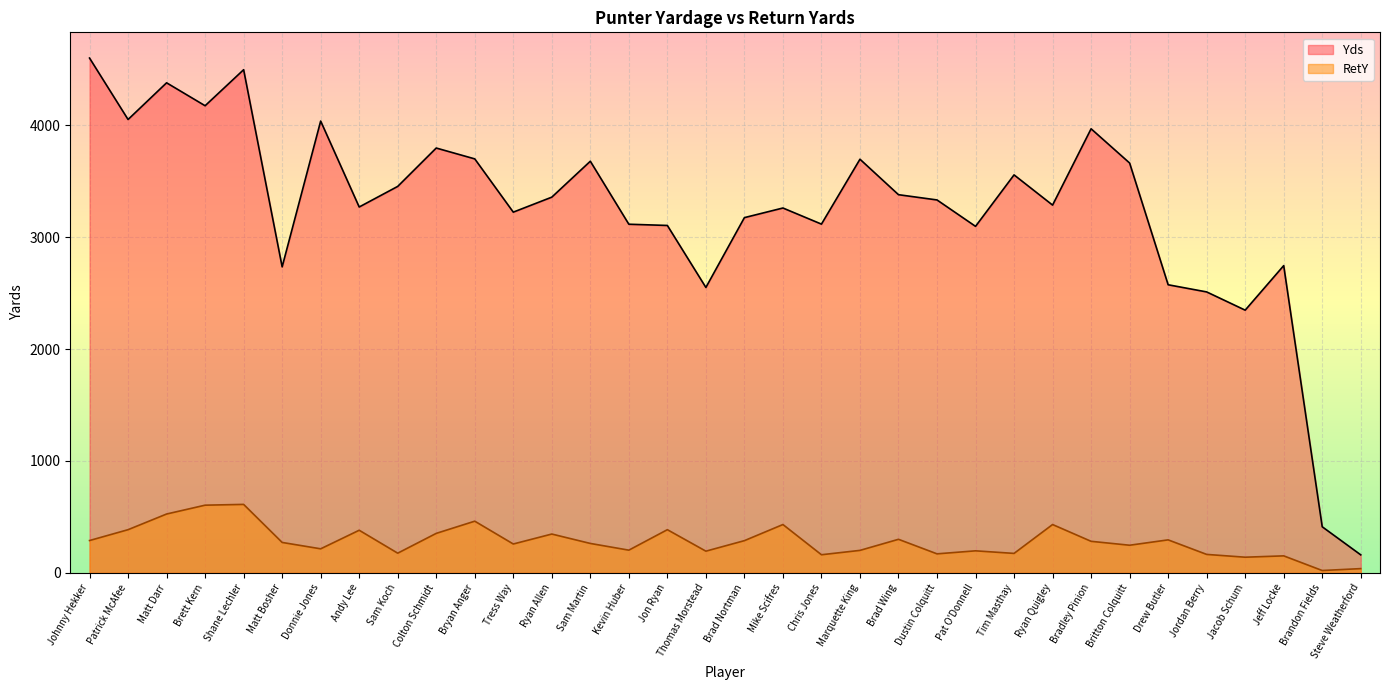

List the labels in order of Yds value, smallest first.

Steve Weatherford, Brandon Fields, Jacob Schum, Jordan Berry, Thomas Morstead, Drew Butler, Matt Bosher, Jeff Locke, Pat O'Donnell, Jon Ryan, Kevin Huber, Chris Jones, Brad Nortman, Tress Way, Mike Scifres, Andy Lee, Ryan Quigley, Dustin Colquitt, Ryan Allen, Brad Wing, Sam Koch, Tim Masthay, Britton Colquitt, Sam Martin, Marquette King, Bryan Anger, Colton Schmidt, Bradley Pinion, Donnie Jones, Patrick McAfee, Brett Kern, Matt Darr, Shane Lechler, Johnny Hekker